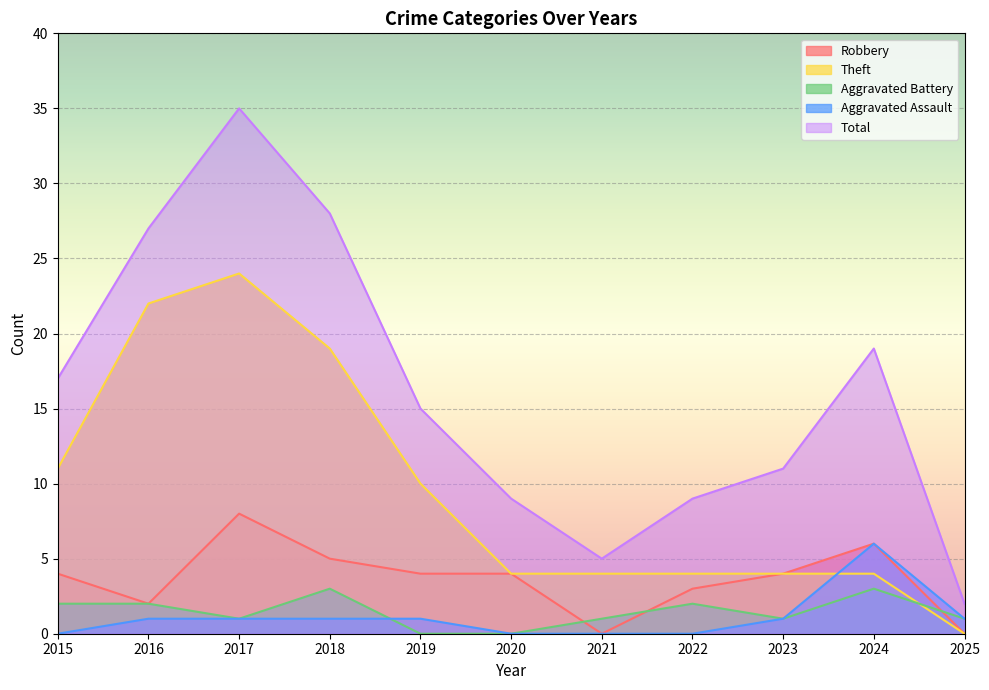

True or false: Robbery and Aggravated Assault cross at least once.

False